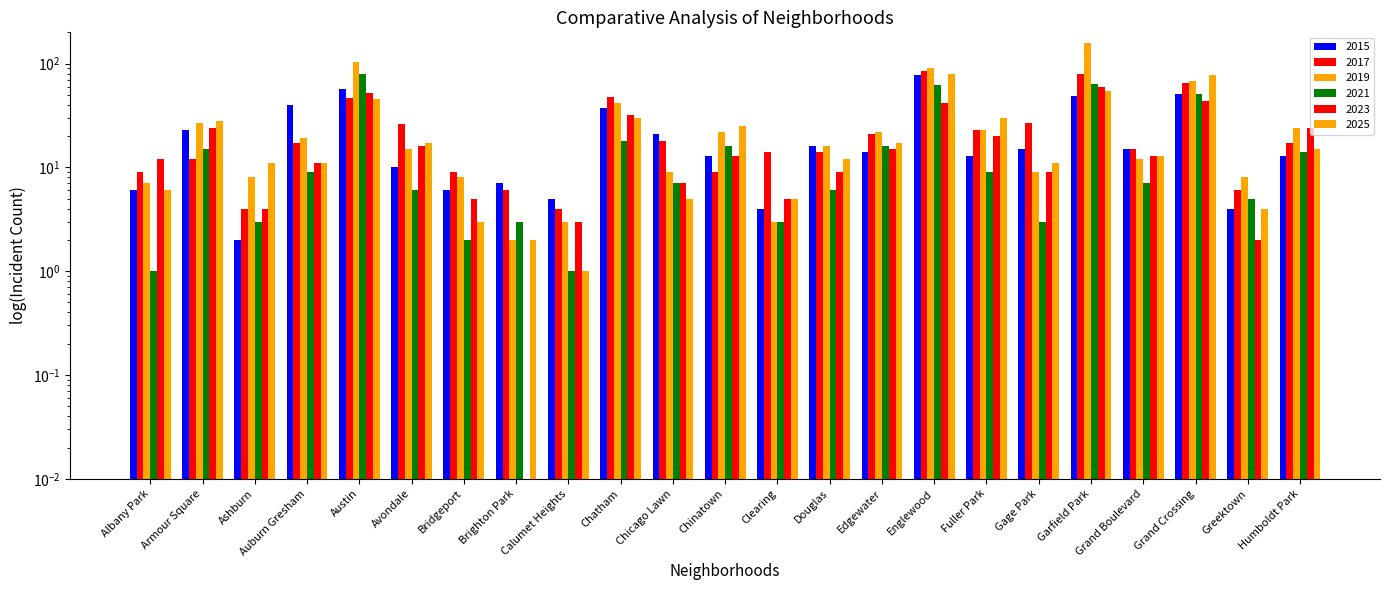

Rank the series at Armour Square from highest to lowest value.

2025, 2019, 2023, 2015, 2021, 2017